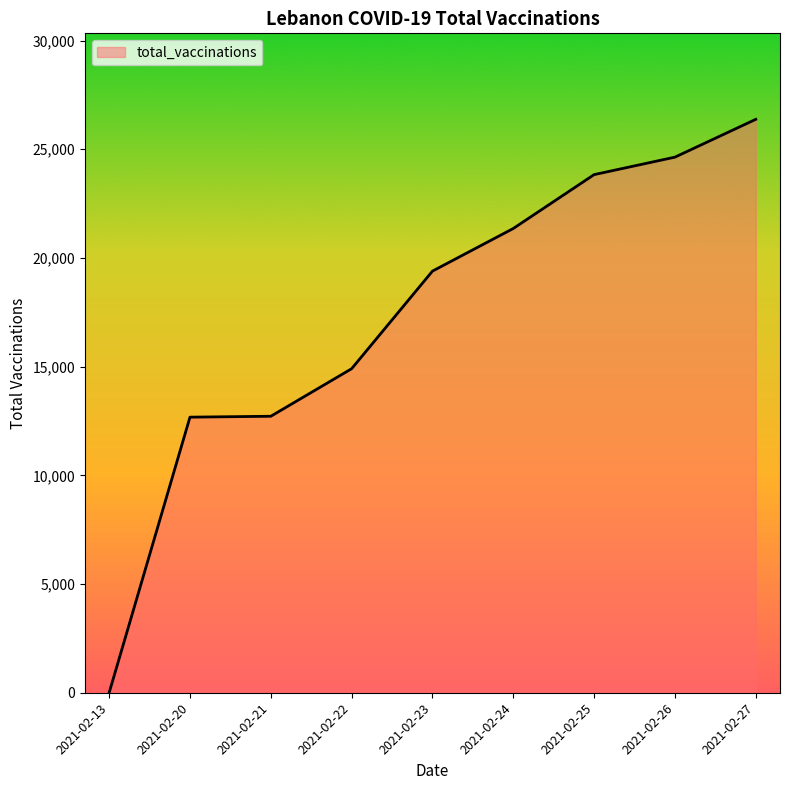

How many lines are shown in the chart?

1